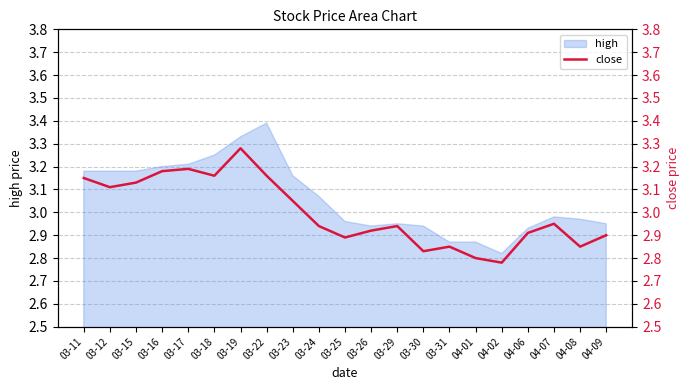

What is the change in value from 03-11 to 03-30?

-0.3